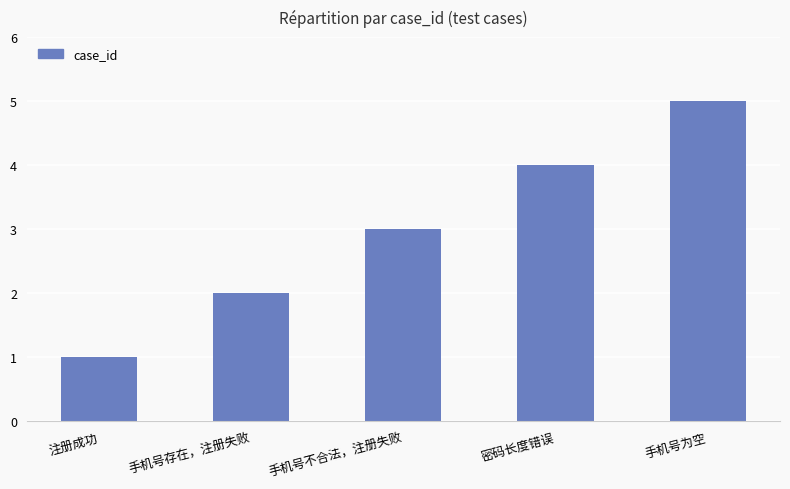

Reading left to right, list all the values displayed in this chart.

1	2	3	4	5